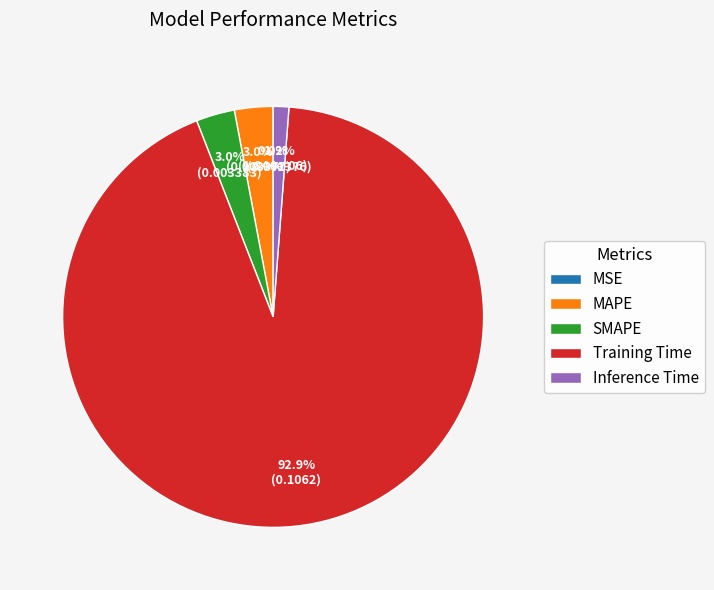

Which has a higher value, SMAPE or Training Time?

Training Time